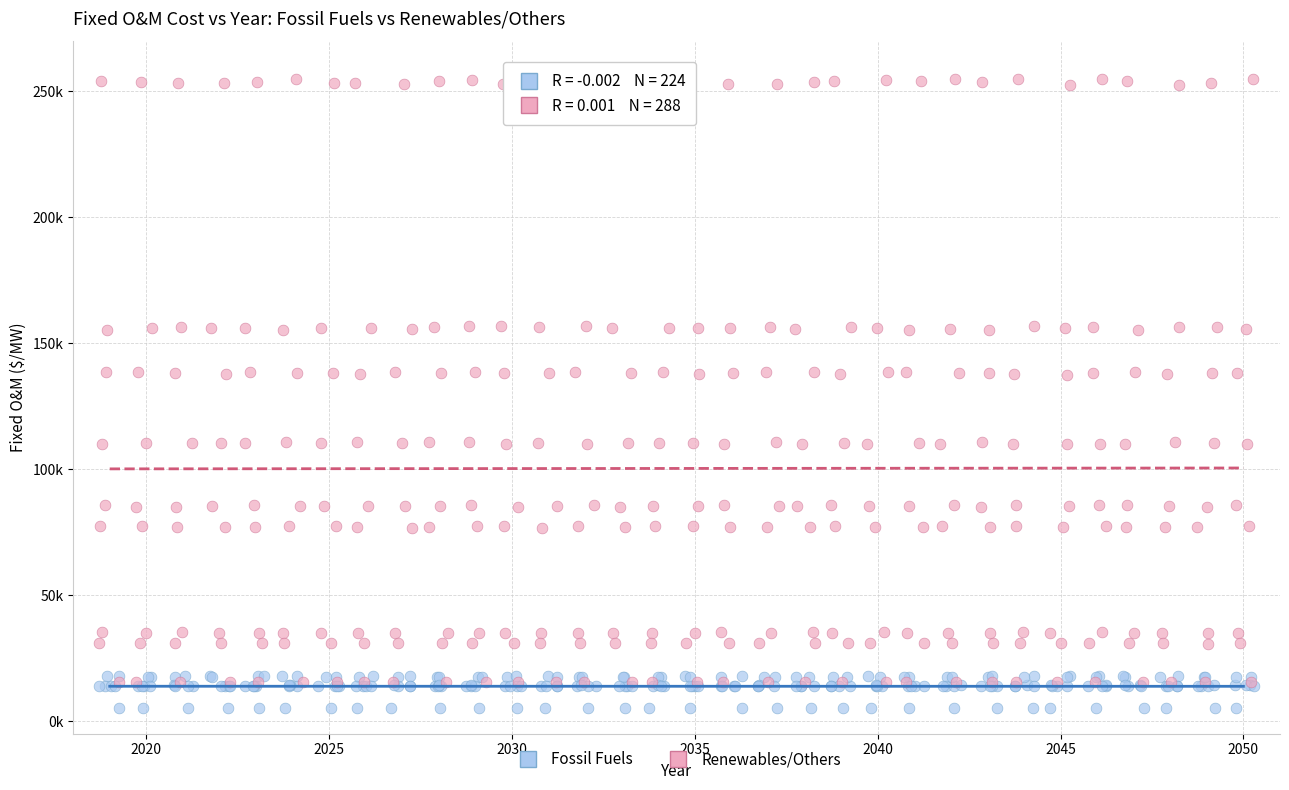

What are all the series names shown in the legend?

Fossil Fuels, Renewables/Others